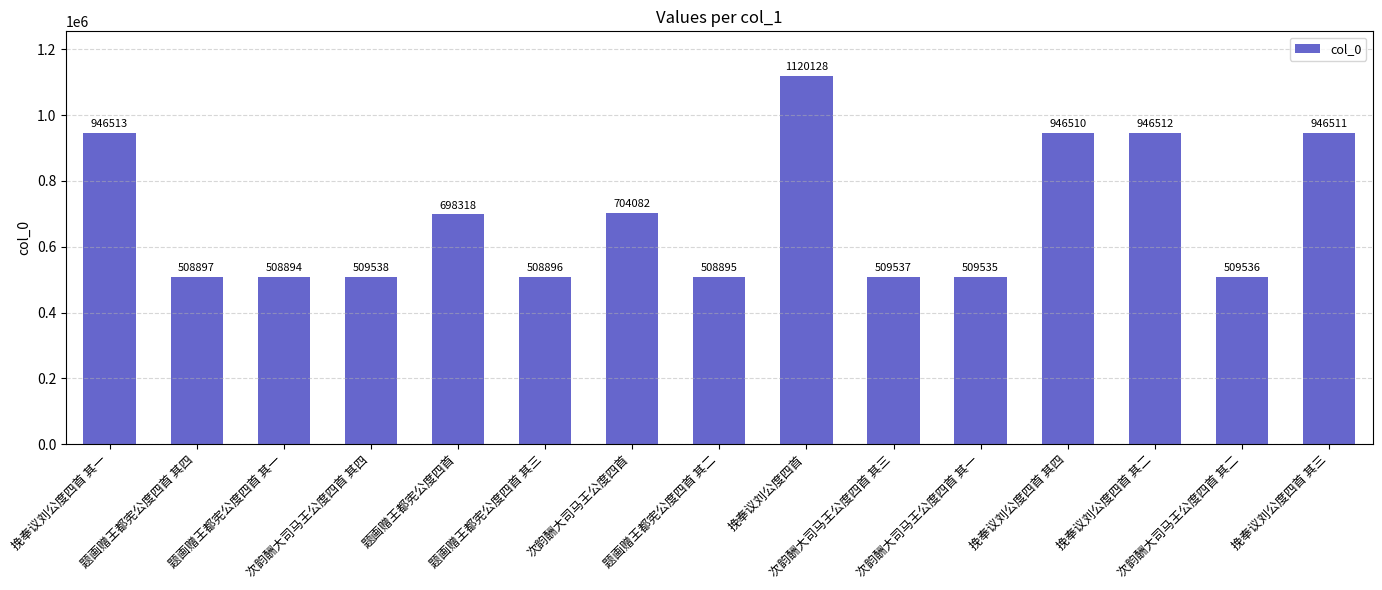

List the labels in order of value, smallest first.

题画赠王都宪公度四首 其一, 题画赠王都宪公度四首 其二, 题画赠王都宪公度四首 其三, 题画赠王都宪公度四首 其四, 次韵酬大司马王公度四首 其一, 次韵酬大司马王公度四首 其二, 次韵酬大司马王公度四首 其三, 次韵酬大司马王公度四首 其四, 题画赠王都宪公度四首, 次韵酬大司马王公度四首, 挽奉议刘公度四首 其四, 挽奉议刘公度四首 其三, 挽奉议刘公度四首 其二, 挽奉议刘公度四首 其一, 挽奉议刘公度四首